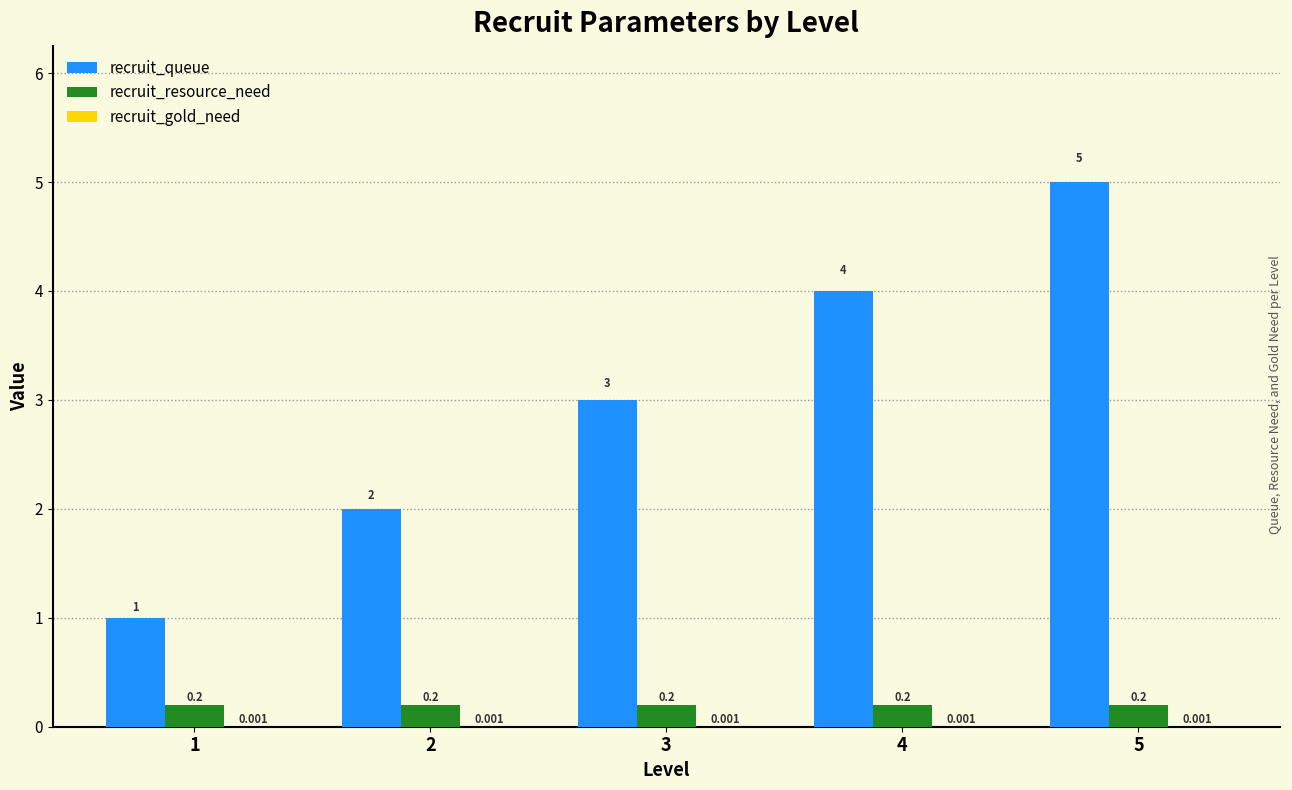

Which series has the largest total across all categories?

recruit_queue